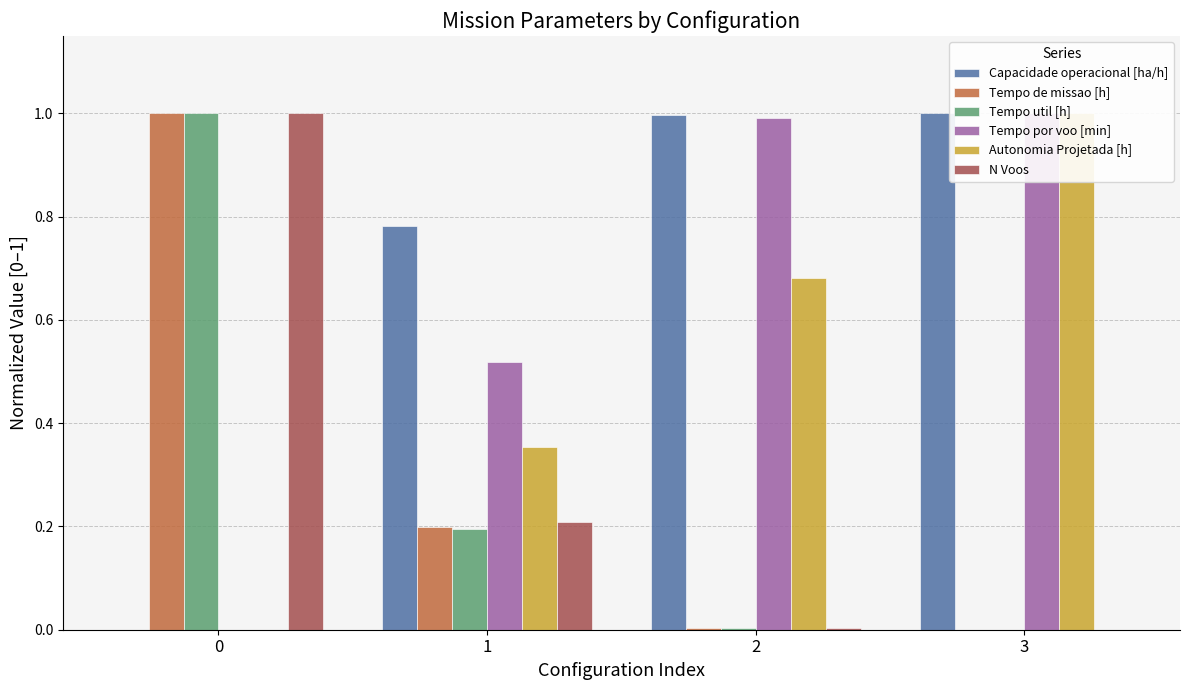

What is the difference between the maximum and minimum values in the N Voos series?

1.0